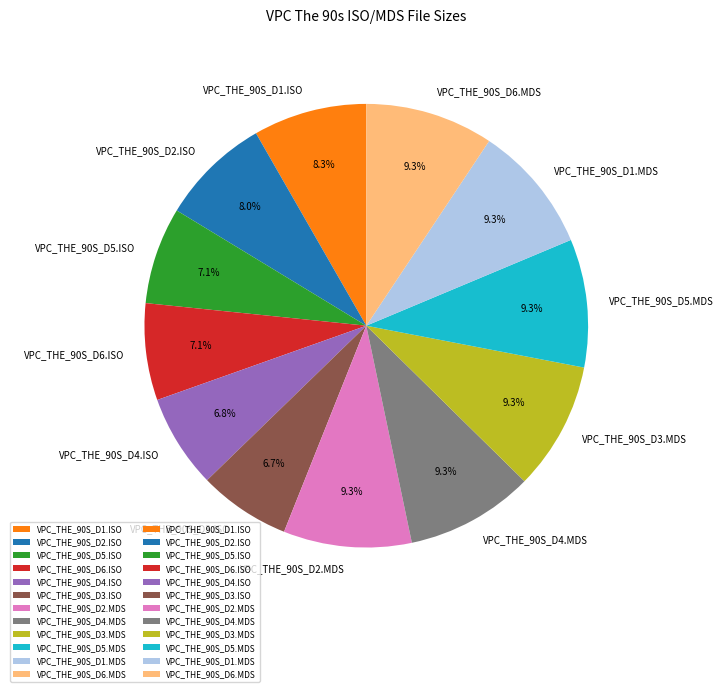

What is the ratio of the value at VPC_THE_90S_D5.MDS to the value at VPC_THE_90S_D3.MDS?

1.0